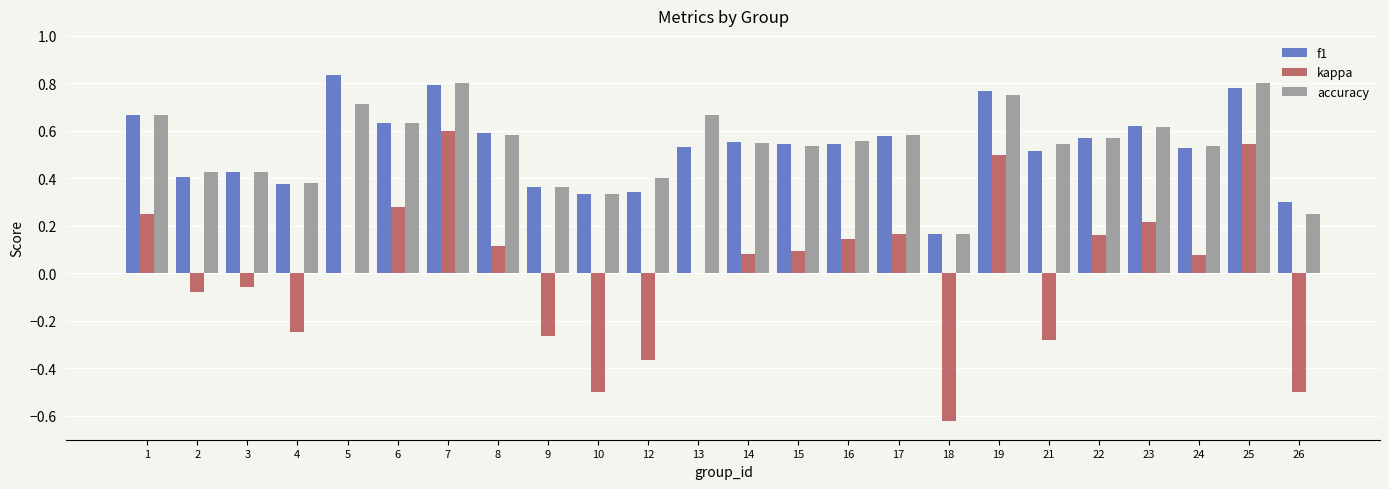

What is the sum of the f1 values at 13 and 16?

1.1